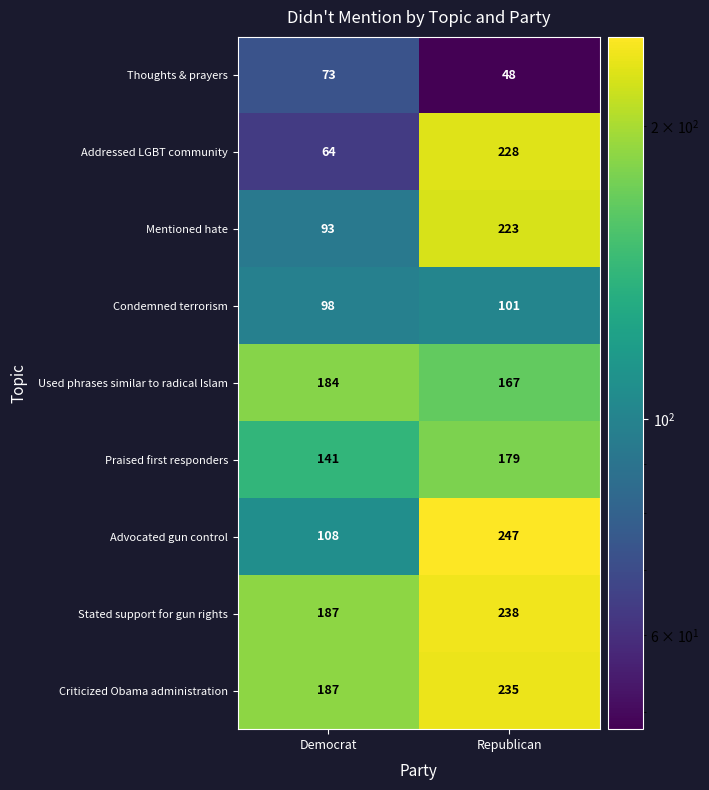

What is the sum of all Thoughts & prayers values?

121